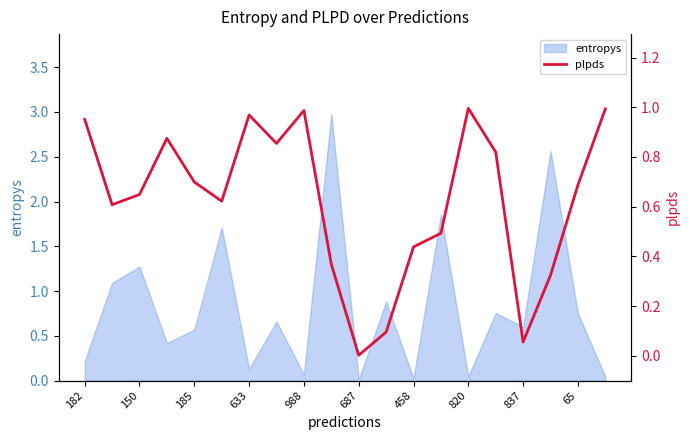

What is the sum of all values?

12.5